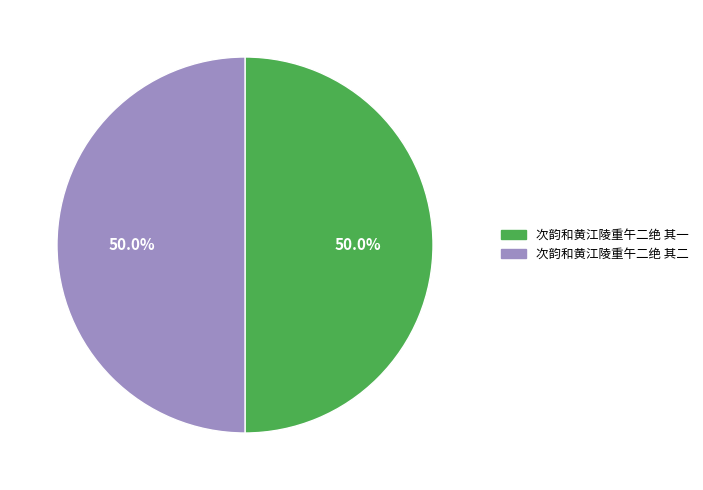

To the nearest percent, what is the combined percentage of 次韵和黄江陵重午二绝 其一 and 次韵和黄江陵重午二绝 其二?

100%